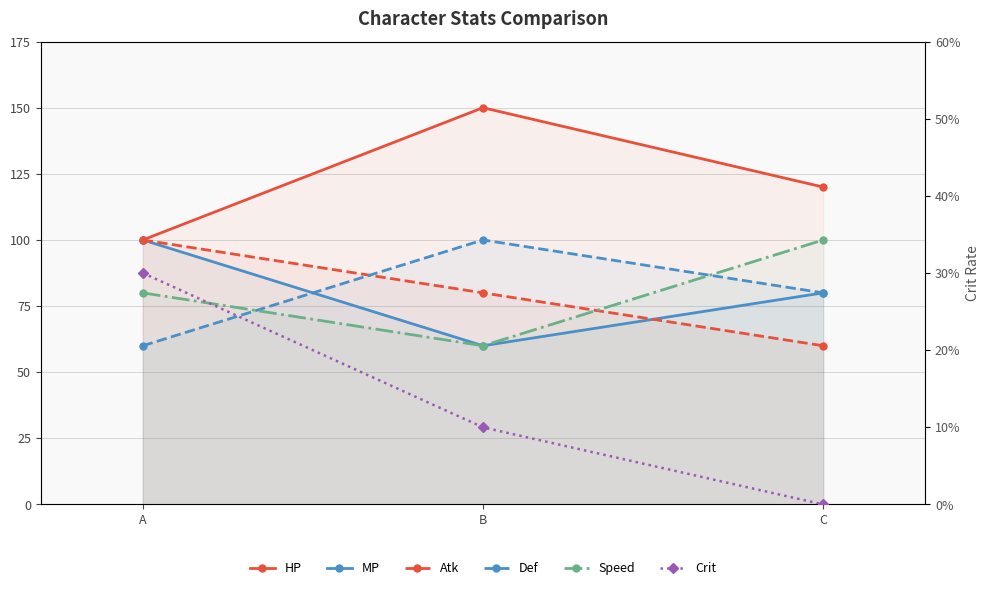

What is the difference between the highest and lowest values at C?

120.0